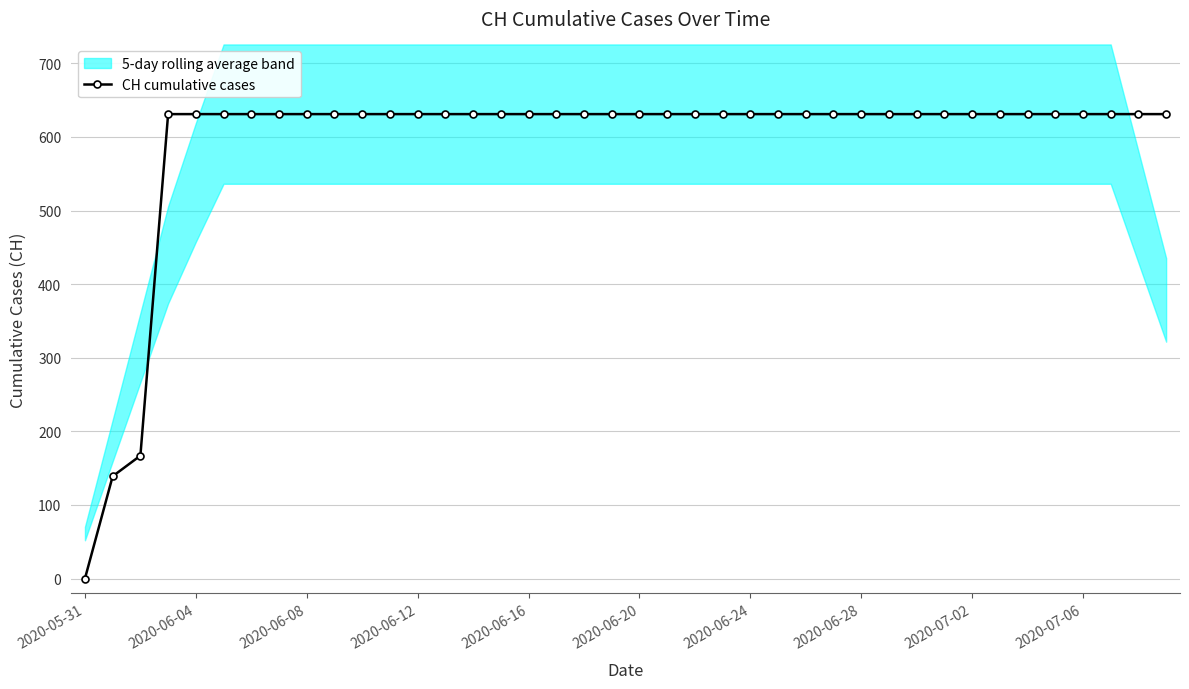

What is the maximum value for CH cumulative cases?

631